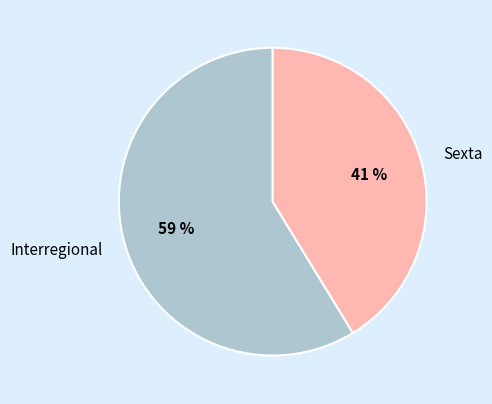

To the nearest percent, what is the combined percentage of Sexta and Interregional?

100%